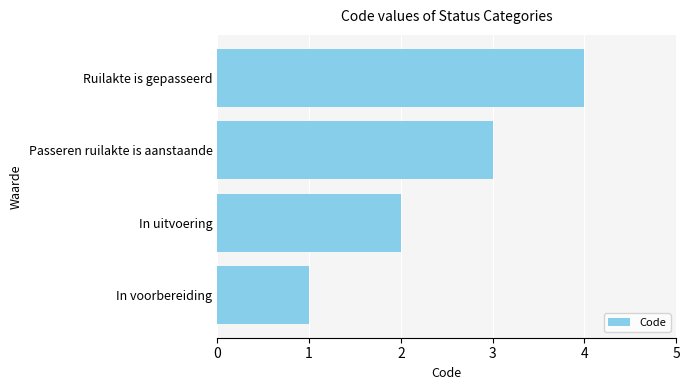

Rank the categories by value from highest to lowest.

Ruilakte is gepasseerd, Passeren ruilakte is aanstaande, In uitvoering, In voorbereiding